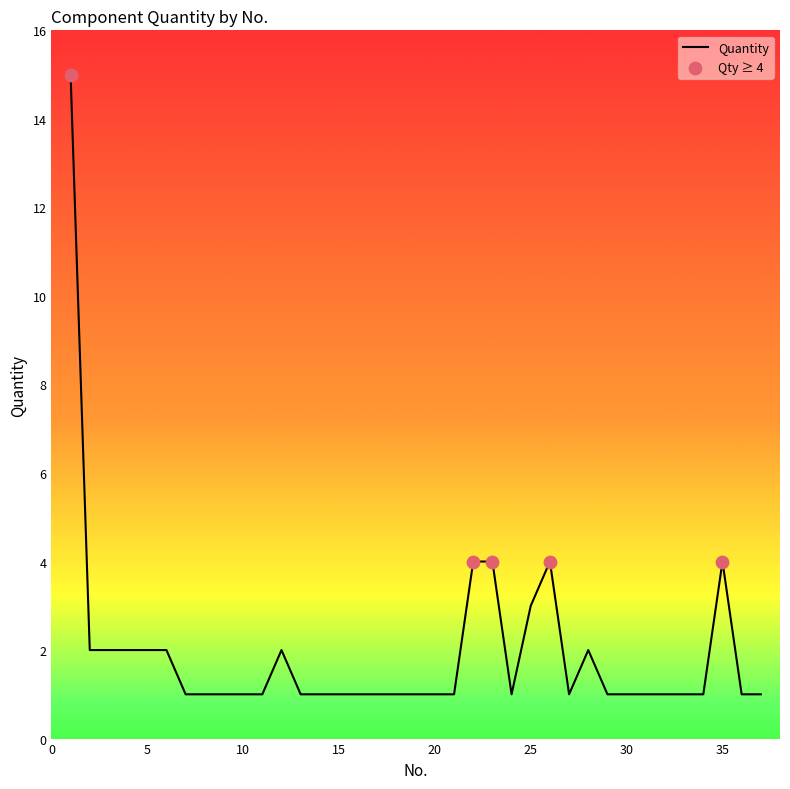

What is the difference between the maximum and minimum values?

14